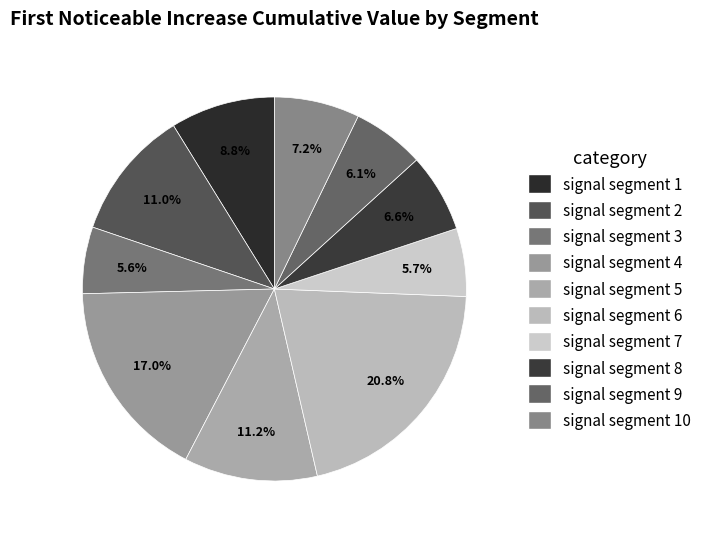

Does signal segment 7 represent more than half of the total?

No